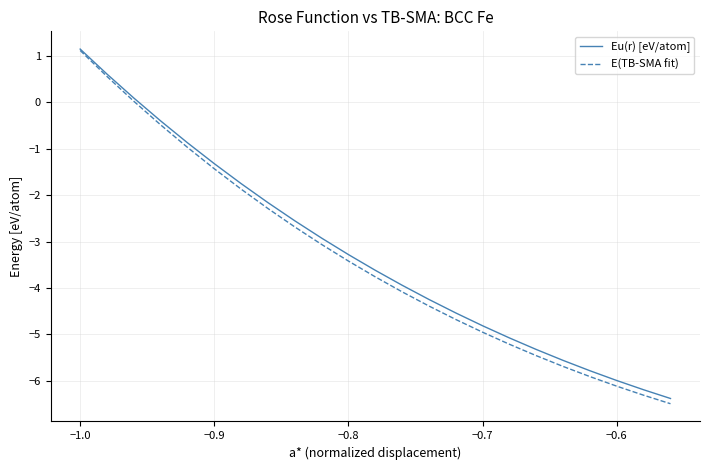

What is the smallest value displayed?

-6.5